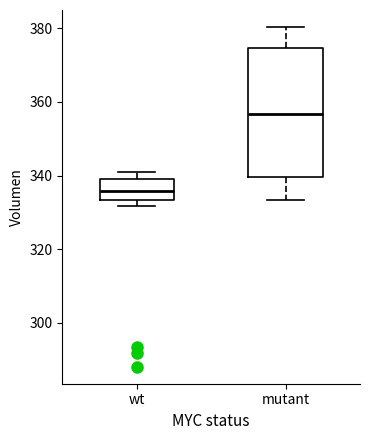

Reading left to right, read every box against the y-axis: the position of its median line, the range the box covers, and the ends of its whiskers. The values are not printed on the chart, so give them approximately, as read against the axis.

wt: median 336, box 334 to 340, whiskers 332 to 342
mutant: median 356, box 340 to 374, whiskers 334 to 380